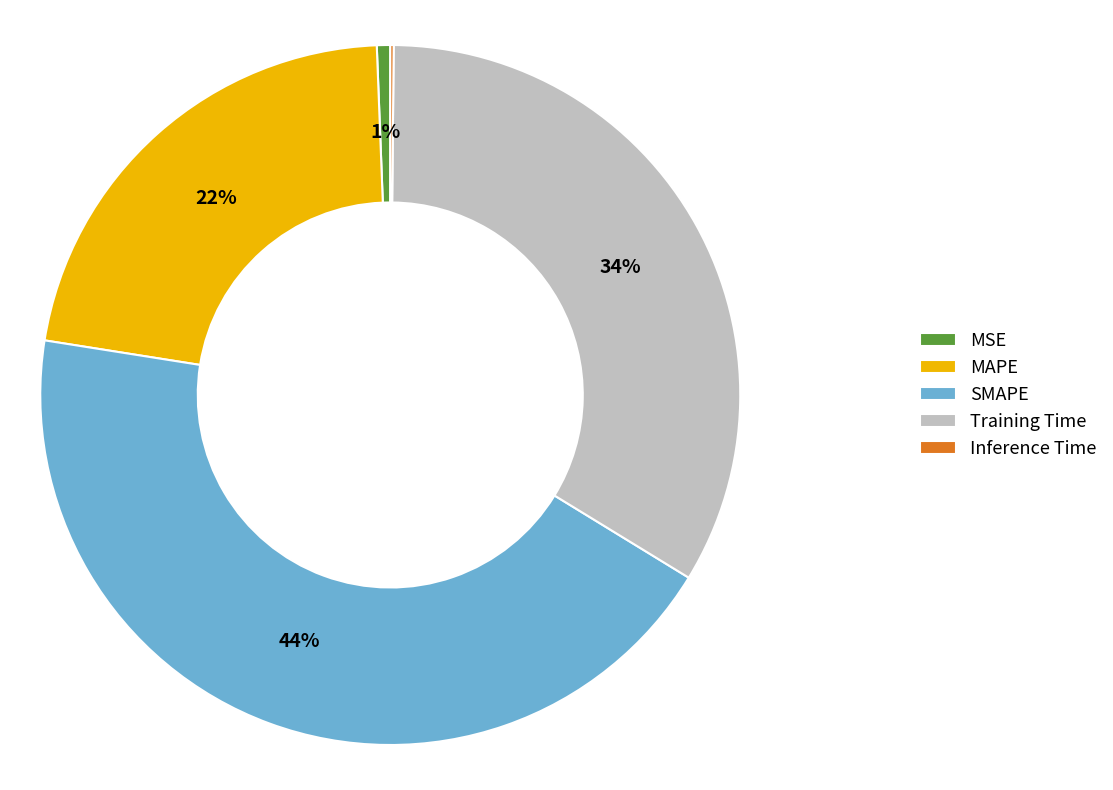

Do Training Time and MAPE together represent more than half of the pie?

Yes